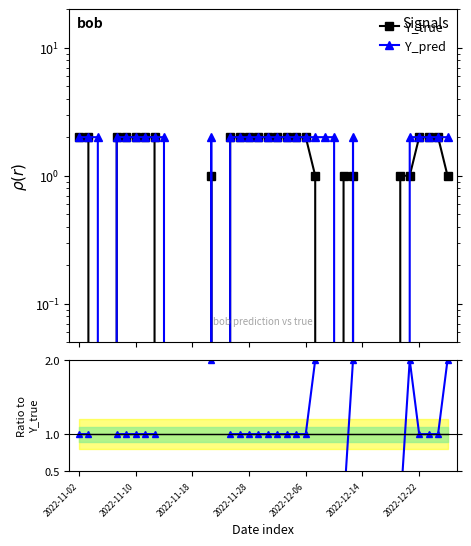

At which category is the sum across all series the highest?

2022-11-02